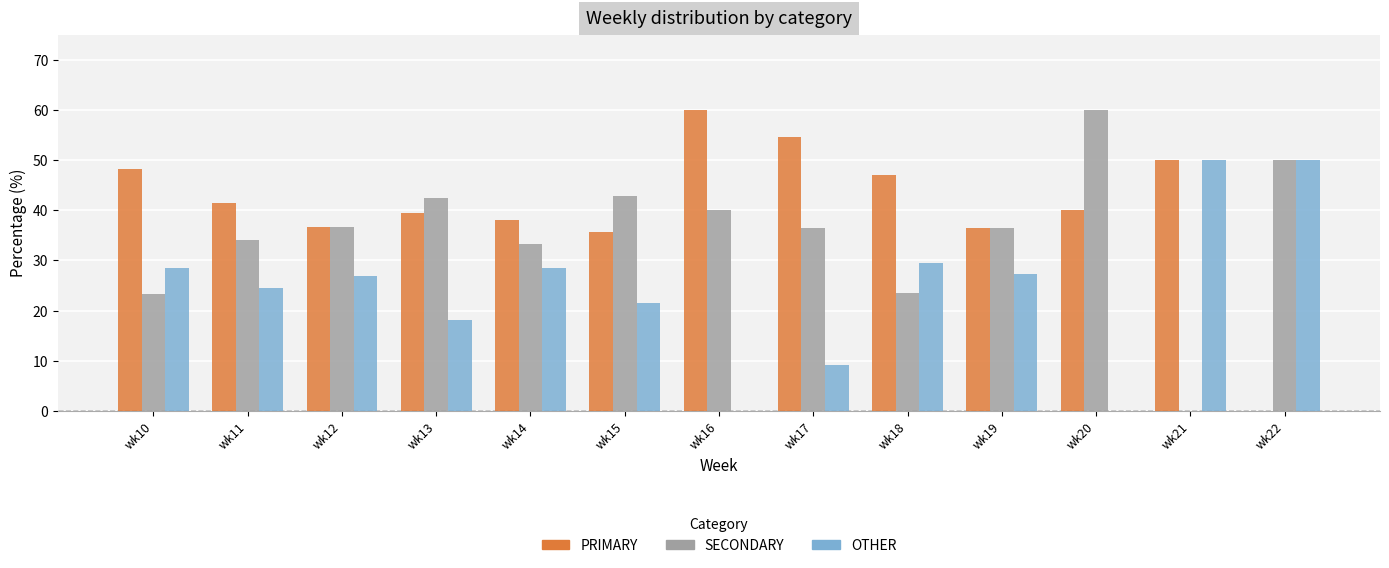

Is the value of OTHER at wk13 greater than the value of PRIMARY at wk12?

No